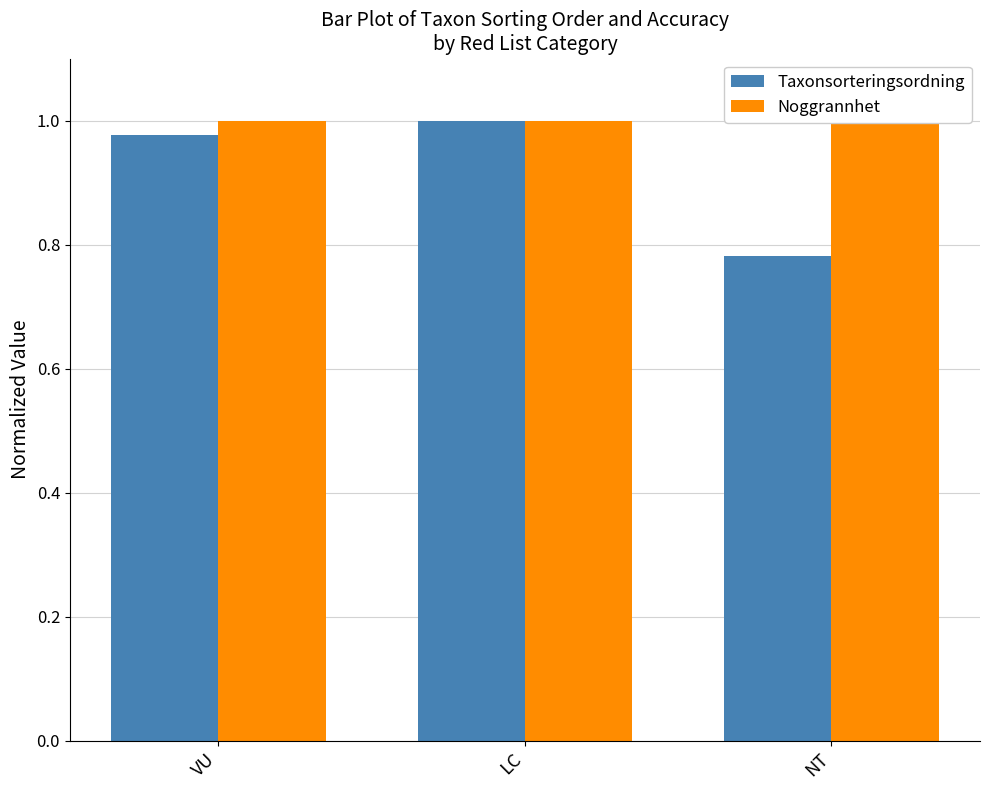

Does the chart contain any negative values?

No